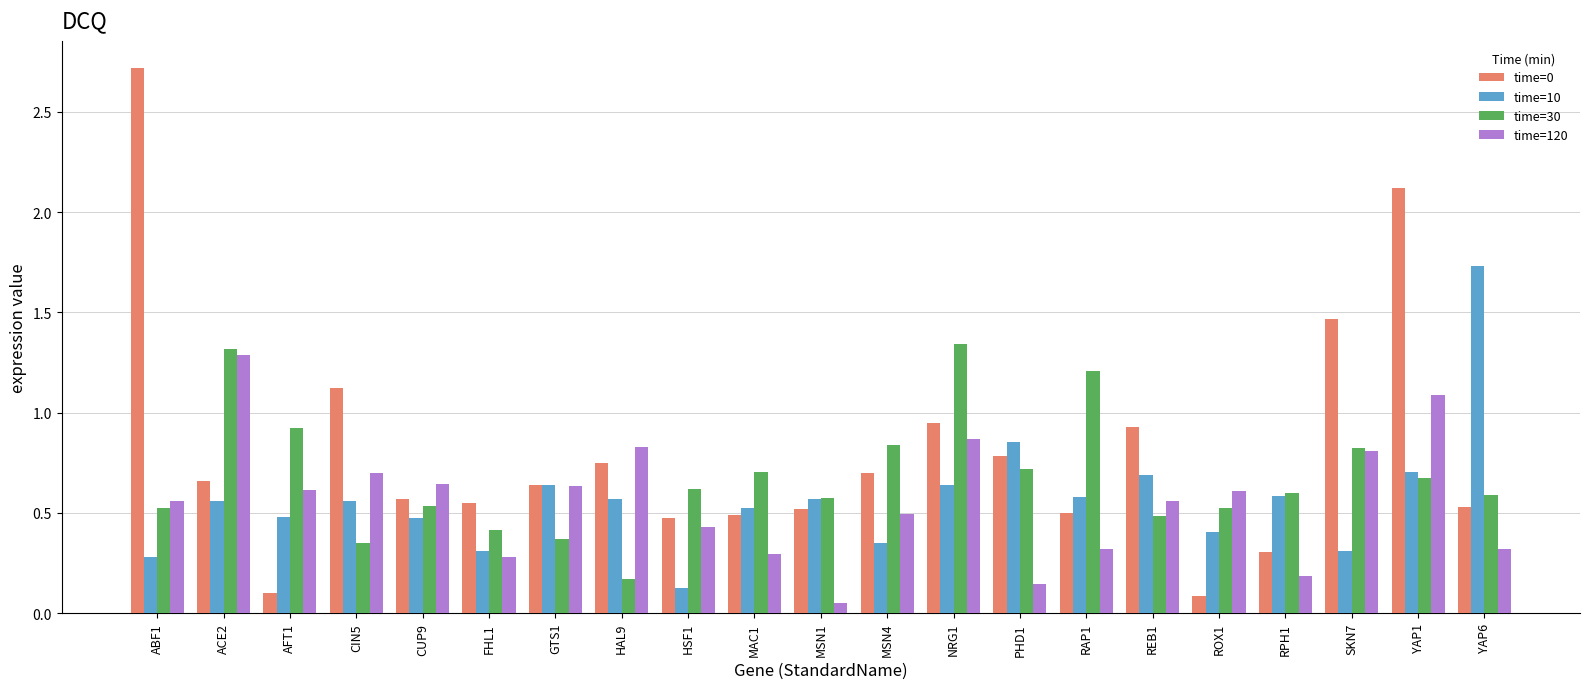

At which label does time=0 reach its peak?

ABF1